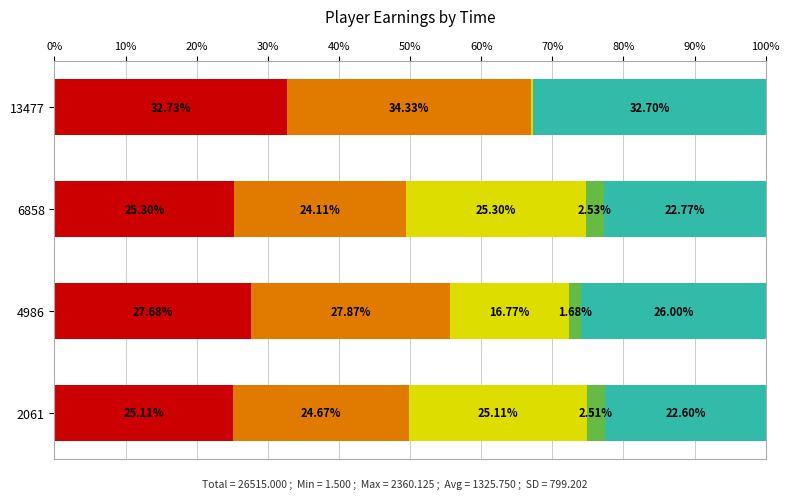

What is the total value across all series at 6858?

100.0